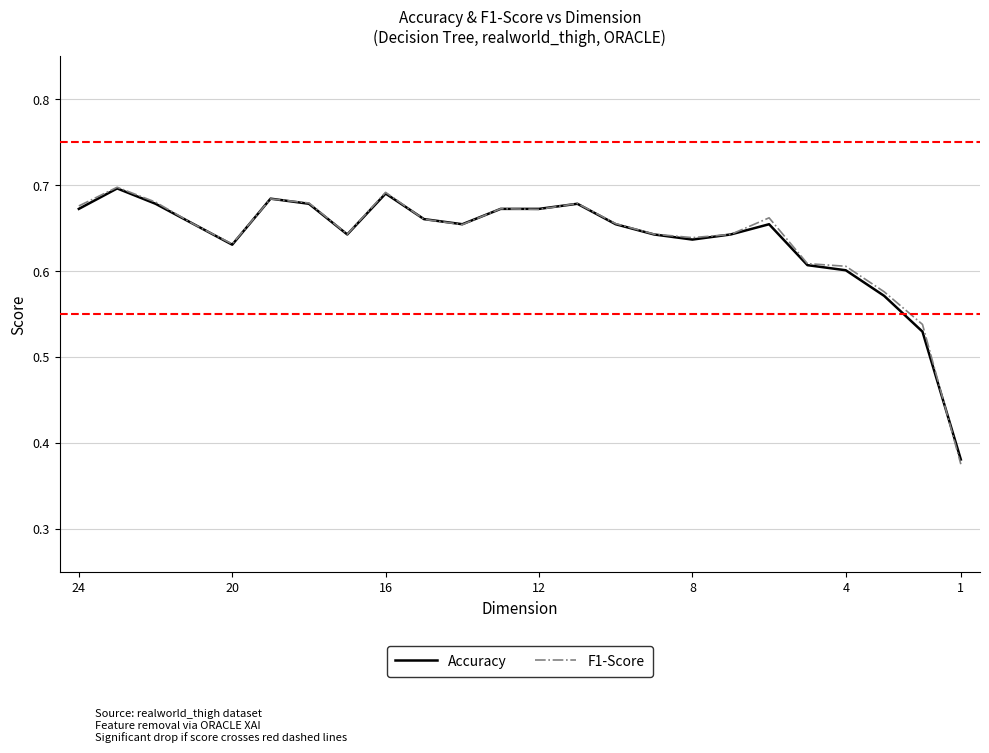

How many intersections are there between Accuracy and F1-Score?

9